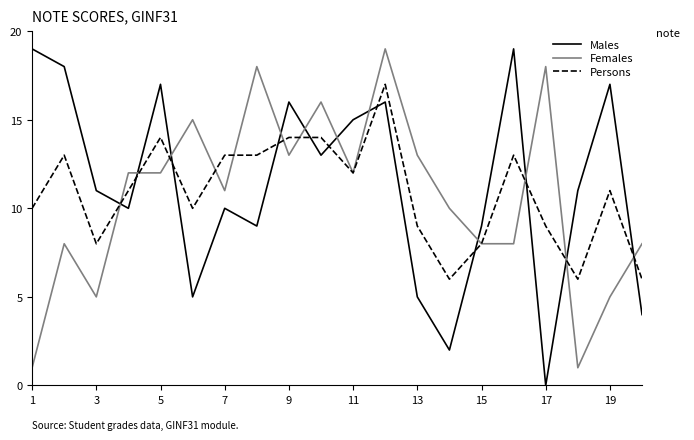

Which series has the largest total across all categories?

Males